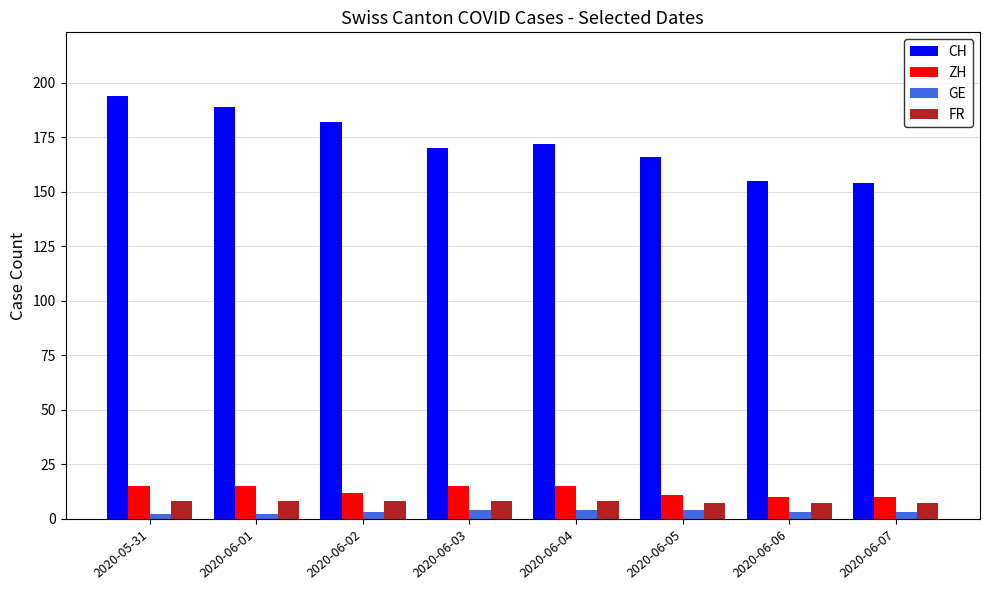

What is the maximum value shown in the chart?

194